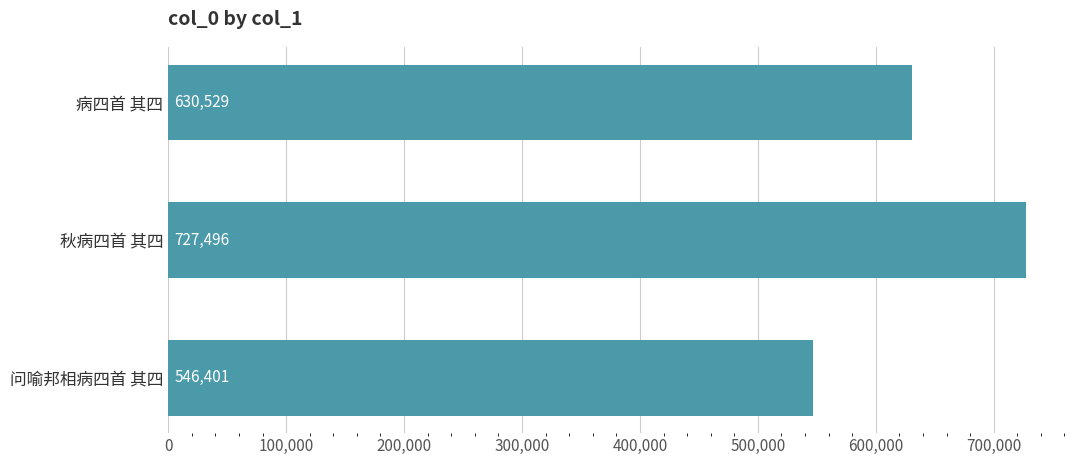

Reading top to bottom, list all the values displayed in this chart.

病四首 其四=630529	秋病四首 其四=727496	问喻邦相病四首 其四=546401